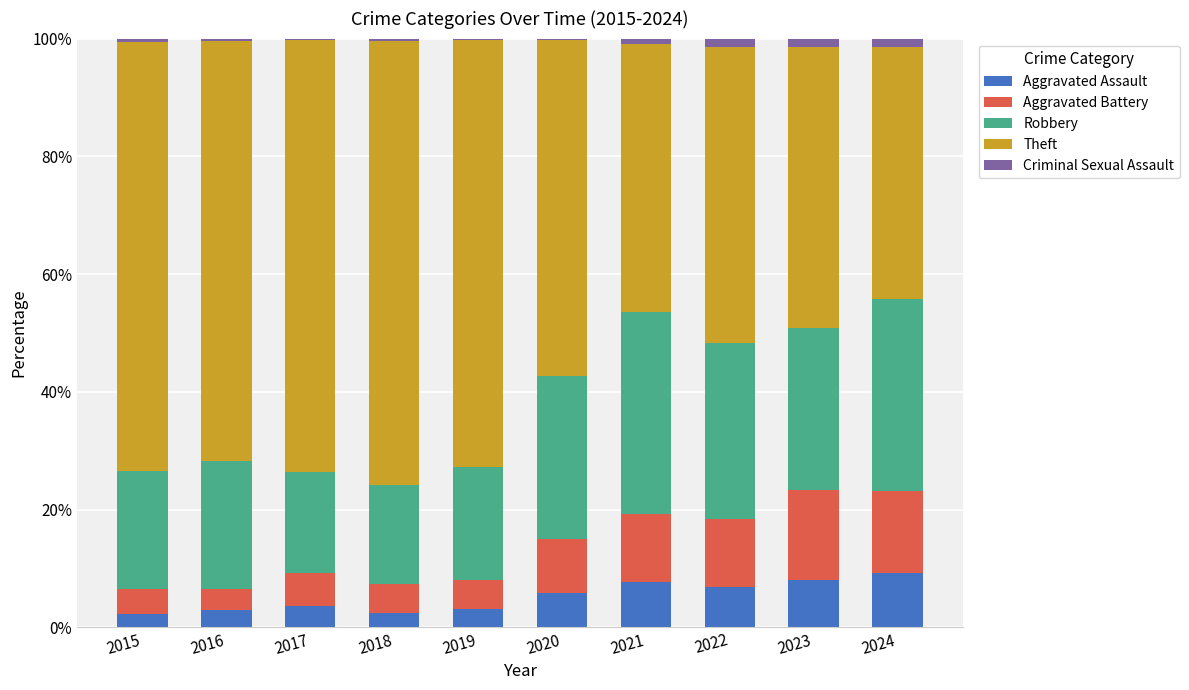

Is it true that Criminal Sexual Assault equals 0.2 at 2020?

True